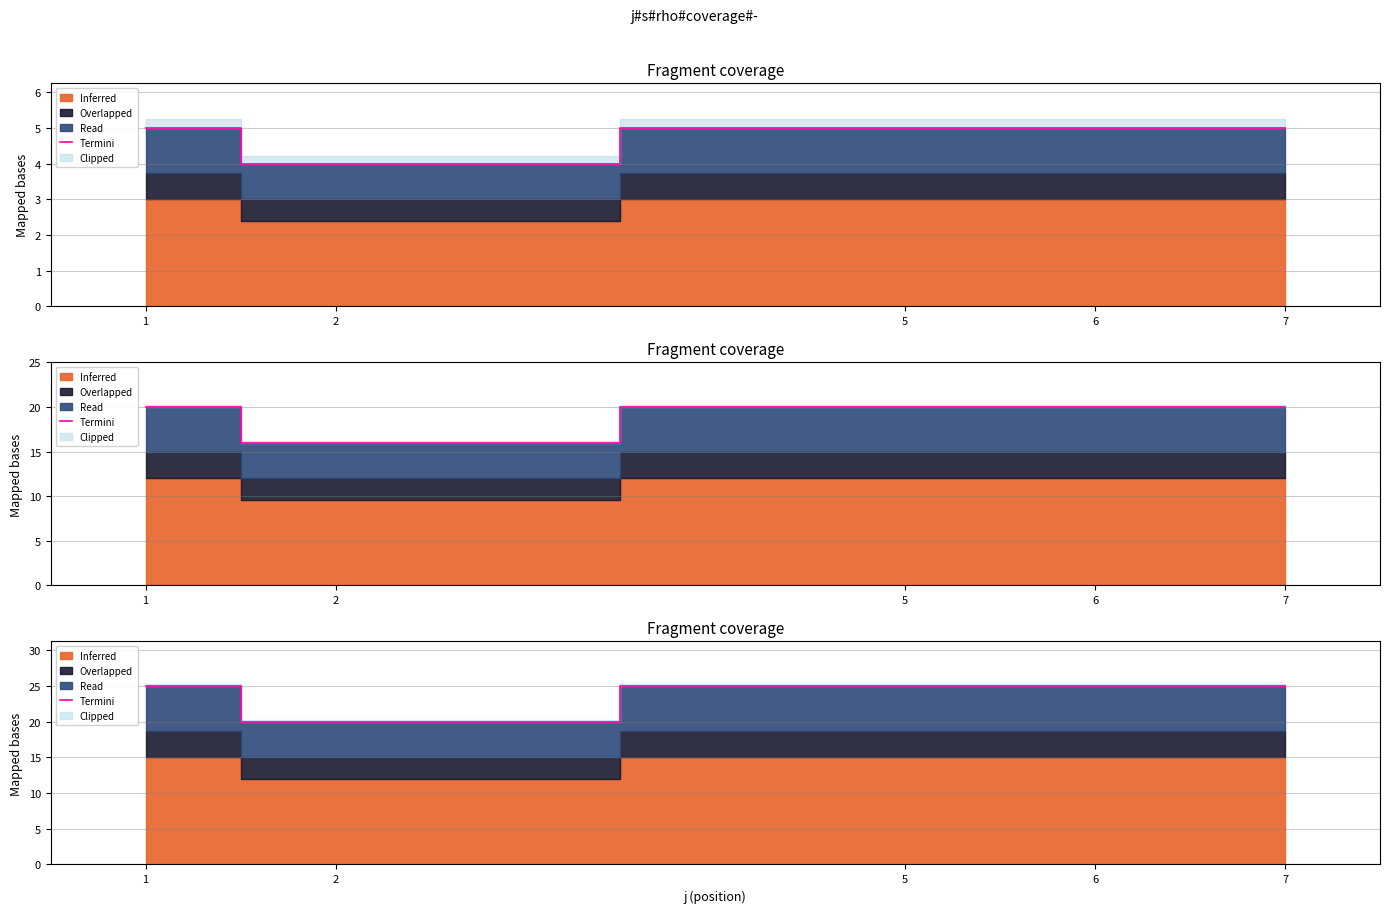

Reading right to left, transcribe all the data shown in this chart.

7=25	6=25	5=25	2=20	1=25